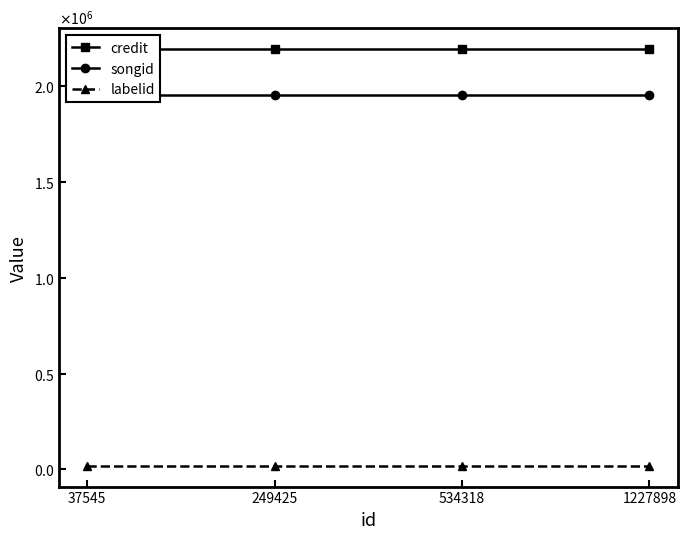

What is the highest value of the labelid series?

19023